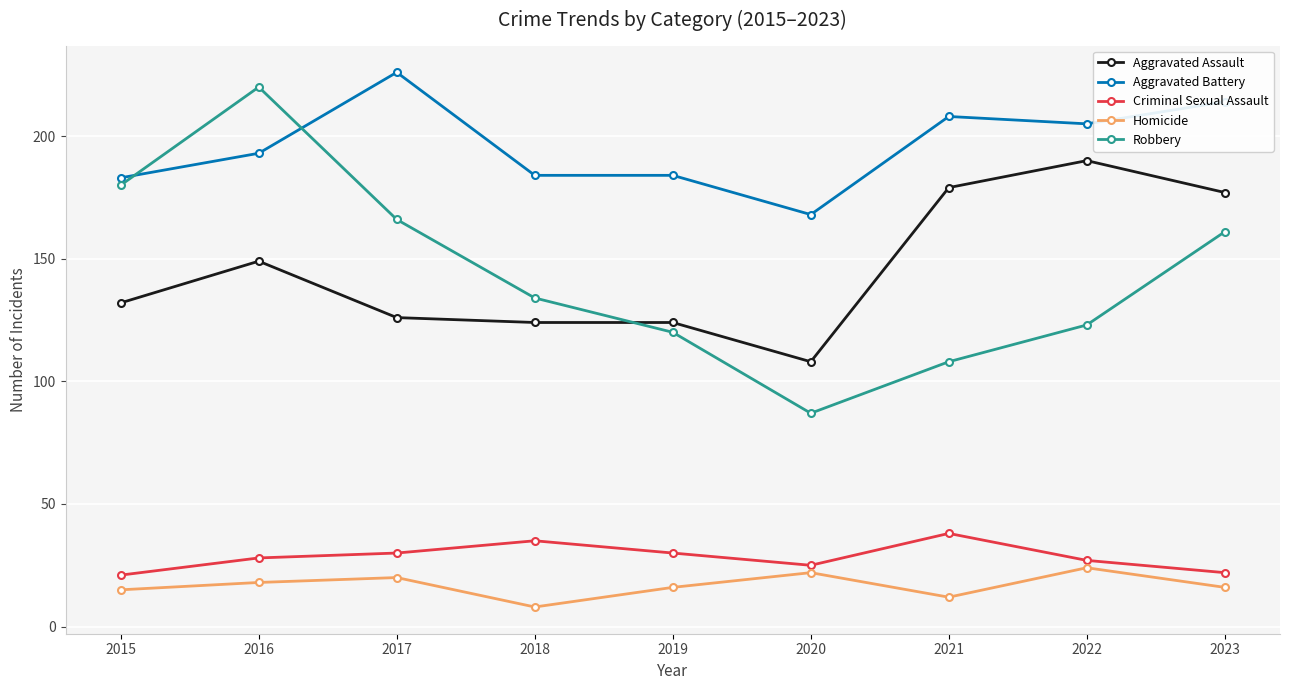

At how many categories does at least one series exceed 143?

9